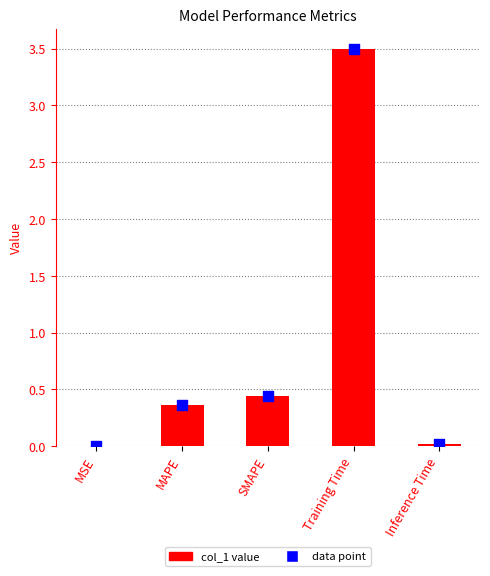

Between Training Time and Inference Time, which is larger?

Training Time